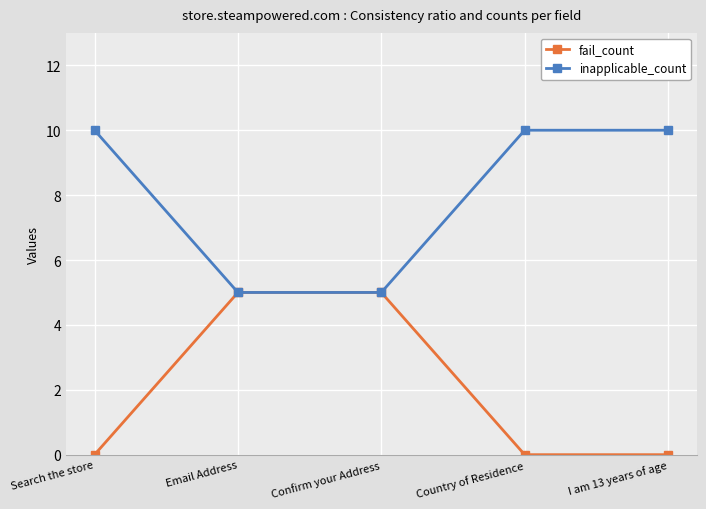

Does the chart display data point markers on the line(s)?

Yes